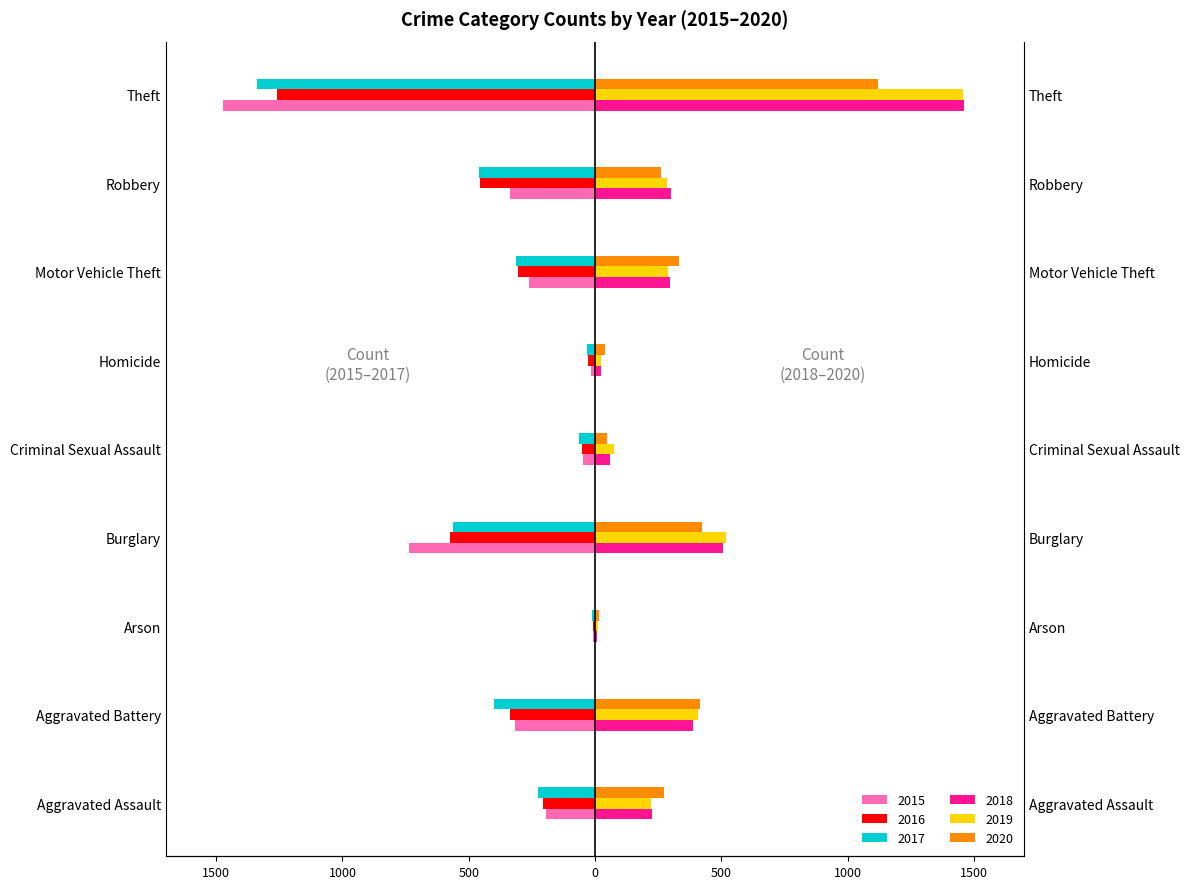

Rank the series by their maximum value, from highest to lowest.

2018, 2019, 2020, 2016, 2015, 2017